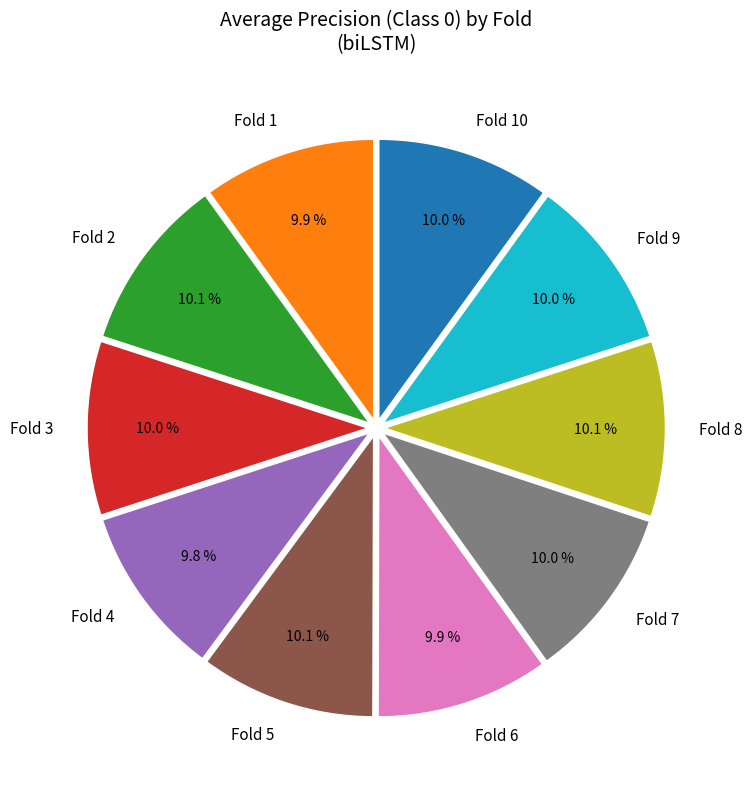

What percentage is the Fold 1 slice, to the nearest percent?

10%